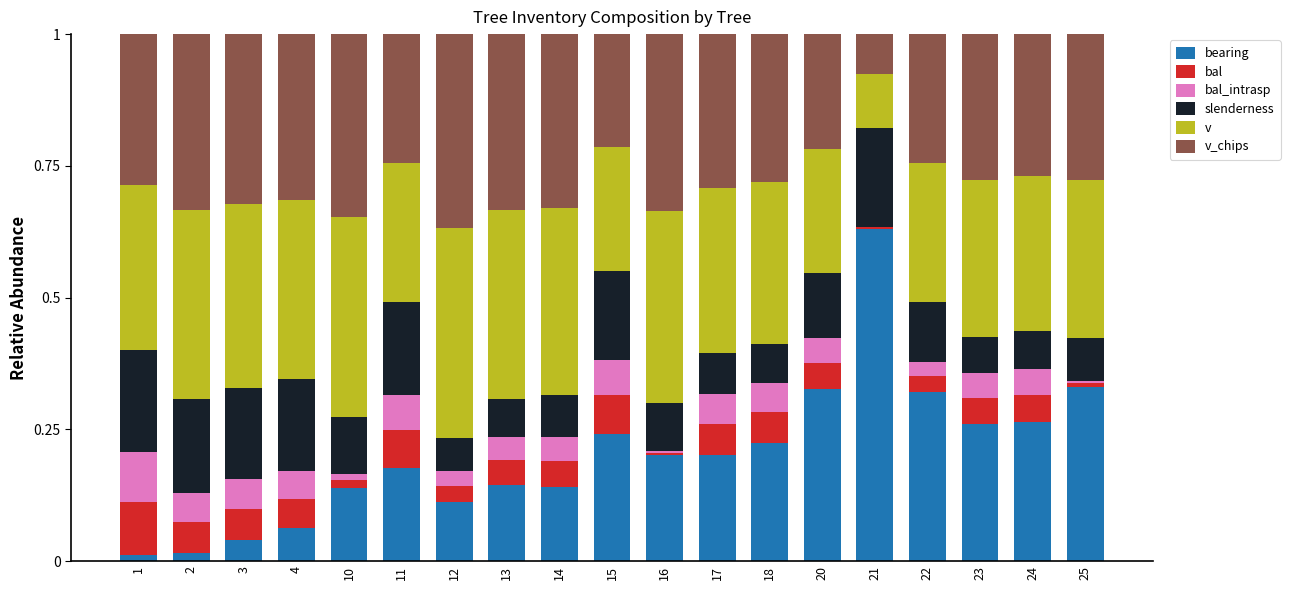

What are all the series names shown in the legend?

bearing, bal, bal_intrasp, slenderness, v, v_chips